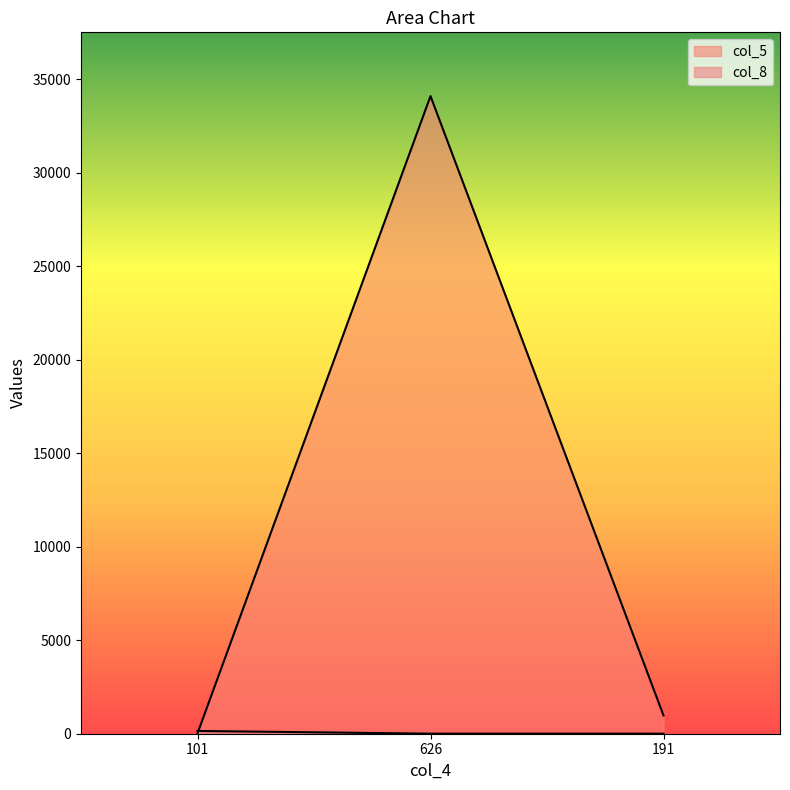

Reading left to right, extract all data points from this chart.

col_5: 22	34105	977
col_8: 148	3	2